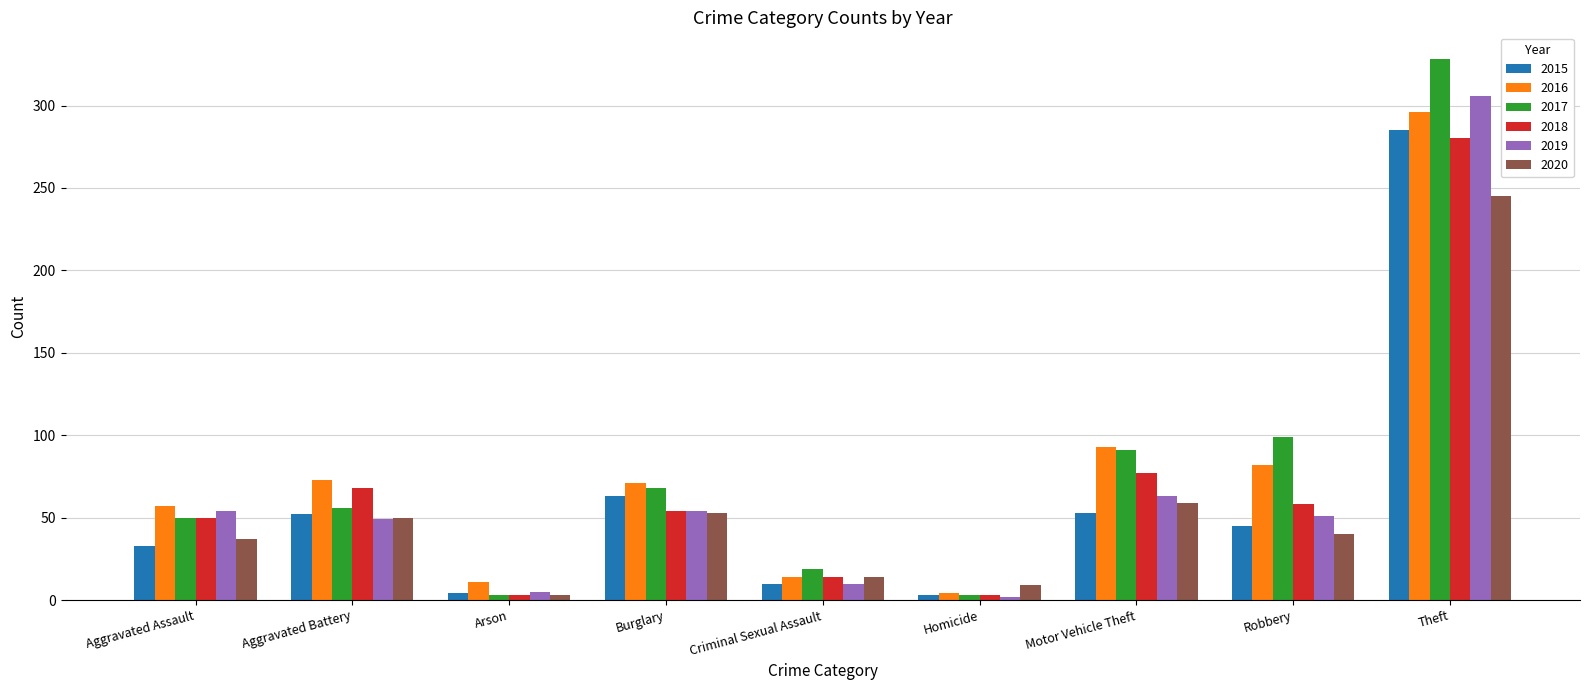

Which series has the largest range (max minus min)?

2017